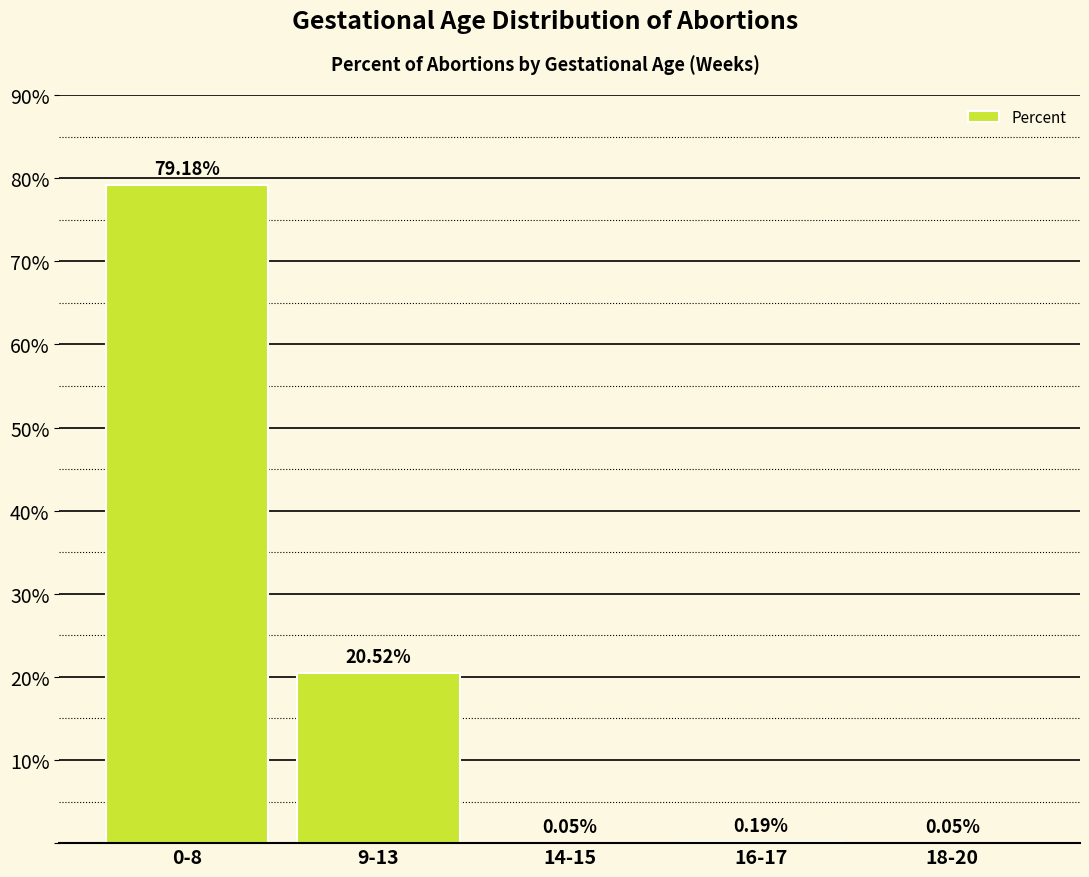

Approximately how many times larger is the value at 9-13 compared to 0-8?

0.3